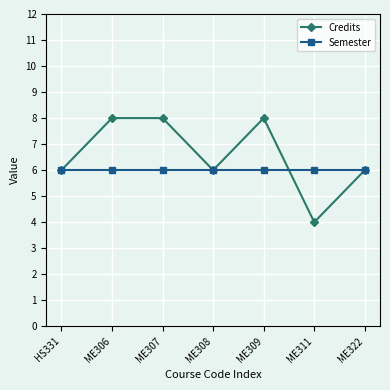

What is the lowest value of the Credits series?

4